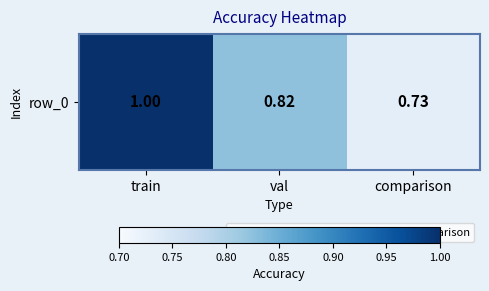

Rank the categories by value from highest to lowest.

train, val, comparison